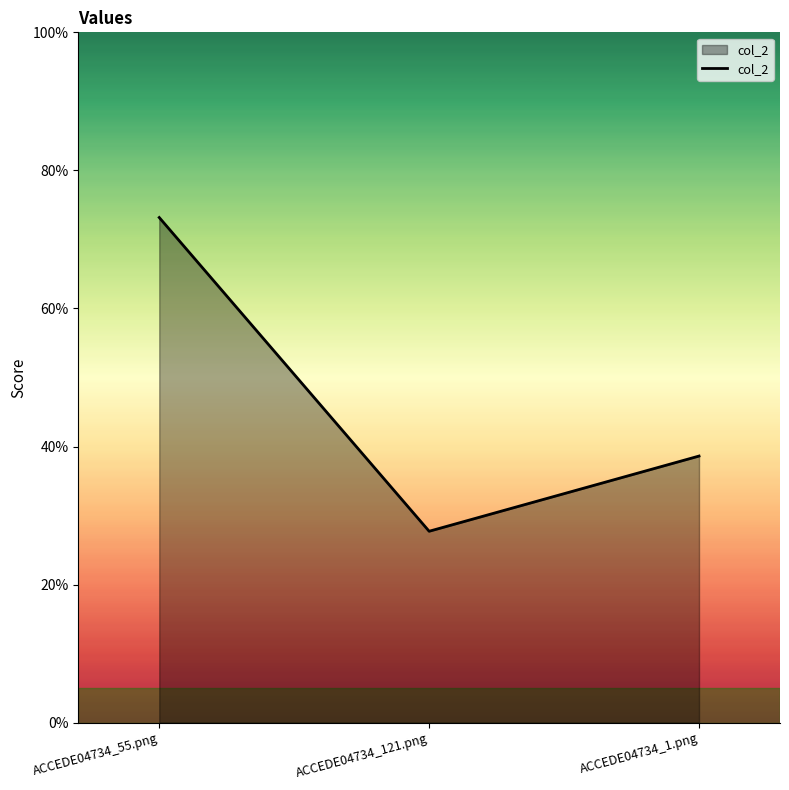

Reading left to right, extract all data points from this chart.

ACCEDE04734_55.png=0.7	ACCEDE04734_121.png=0.3	ACCEDE04734_1.png=0.4